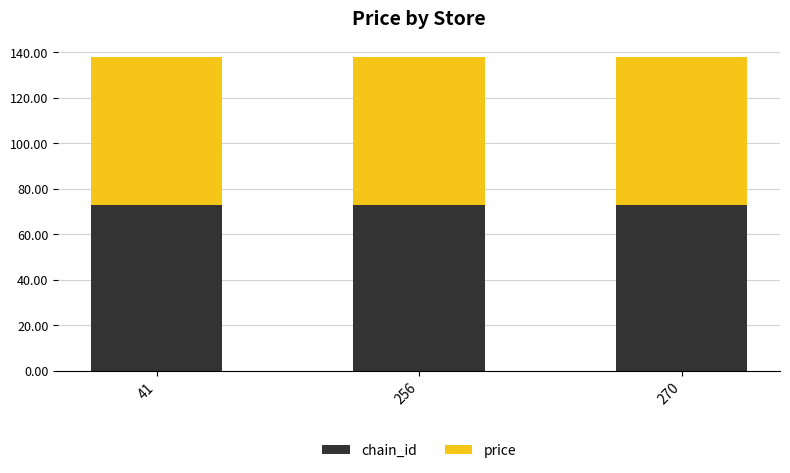

What is the average value of the chain_id series?

72.9